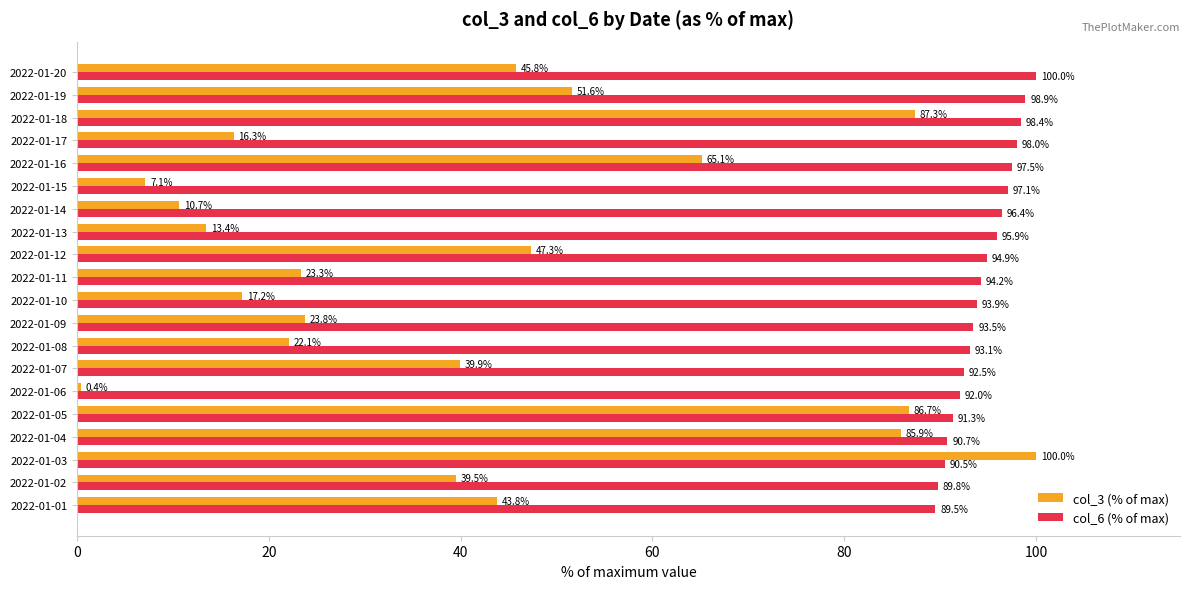

What is the difference between the maximum and minimum values in the col_6 (% of max) series?

10.5